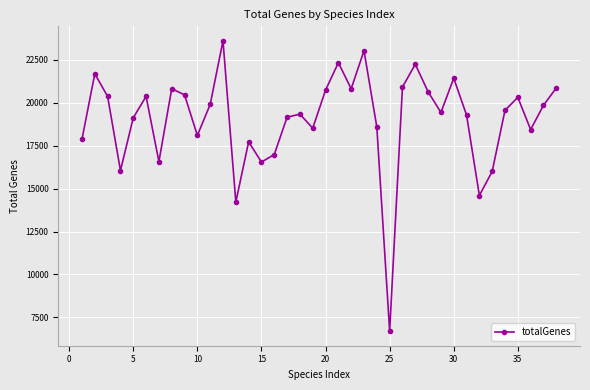

What is the smallest value displayed?

6692